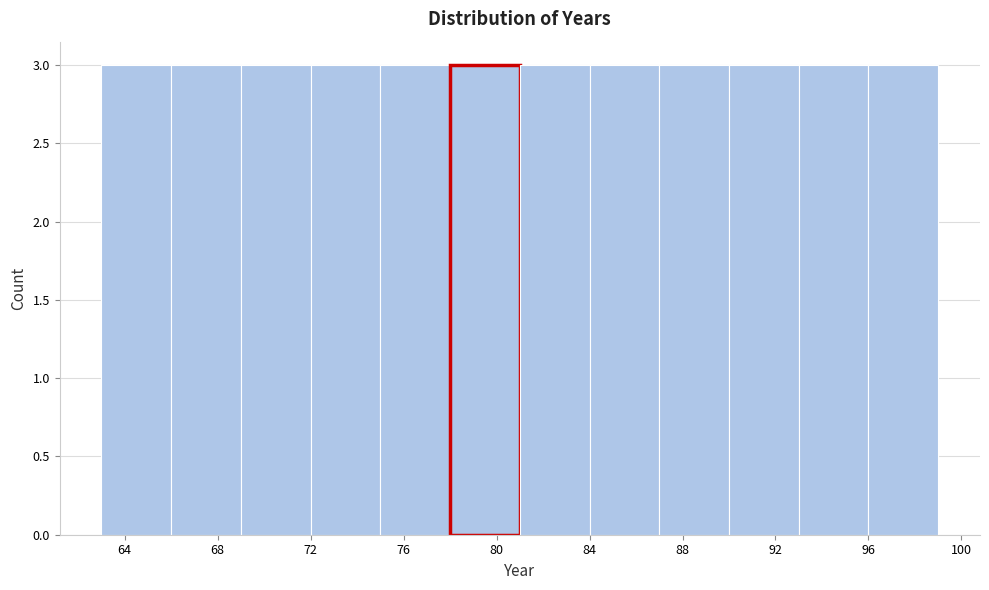

Reading left to right, transcribe this chart: for each bar, give the range it covers on the x-axis and its height. The values are not printed on the chart, so give them approximately, as read against the axis.

63 to 66: 3
66 to 69: 3
69 to 72: 3
72 to 75: 3
75 to 78: 3
78 to 81: 3
81 to 84: 3
84 to 87: 3
87 to 90: 3
90 to 93: 3
93 to 96: 3
96 to 99: 3